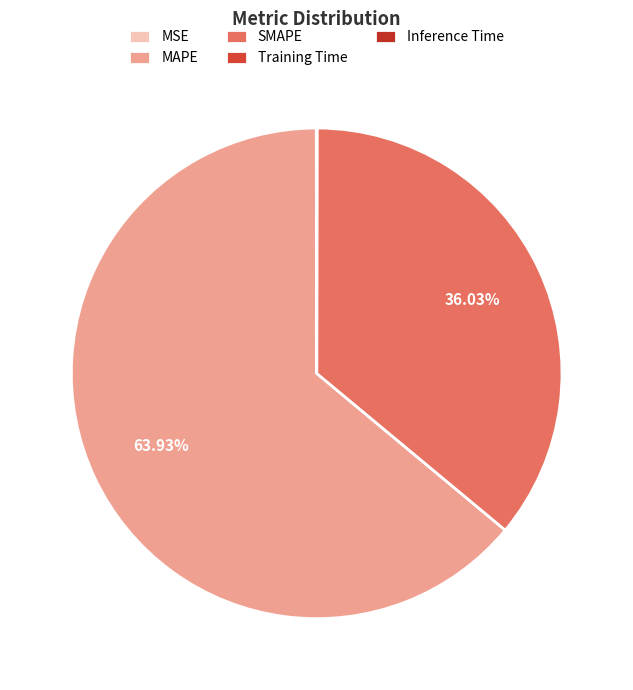

What portion of the pie excludes MSE?

100.0%